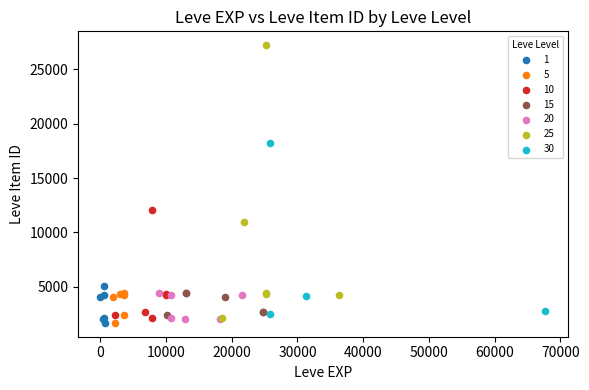

Which series has the widest spread of Y values?

25